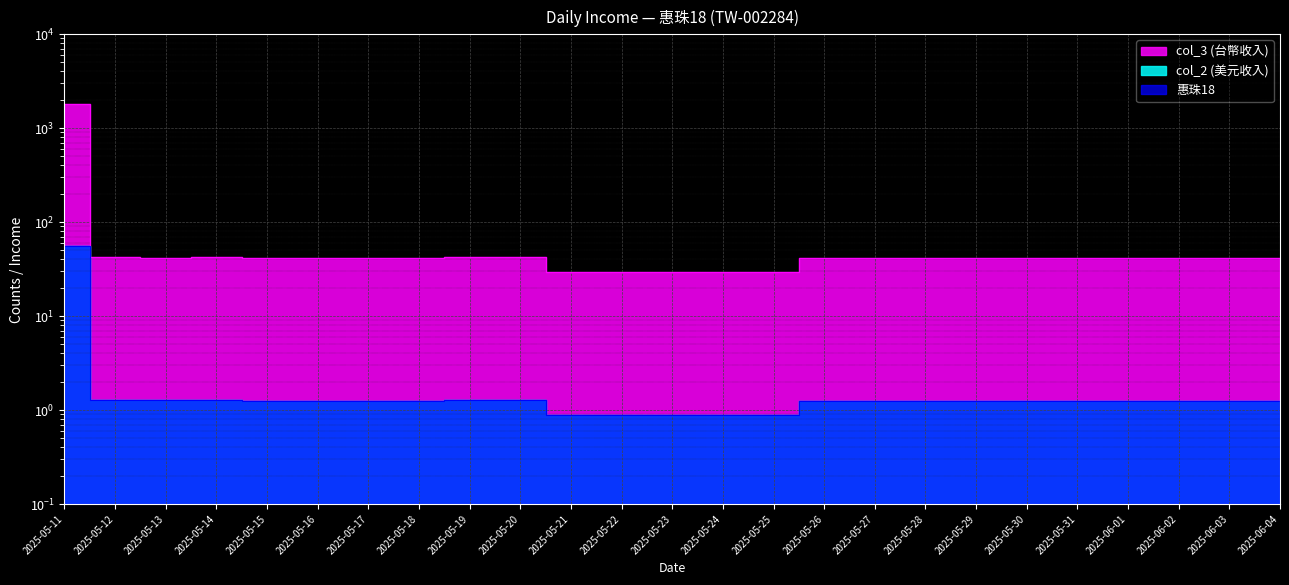

What is the value of the col_2 point at the 20th from the left?

1.2